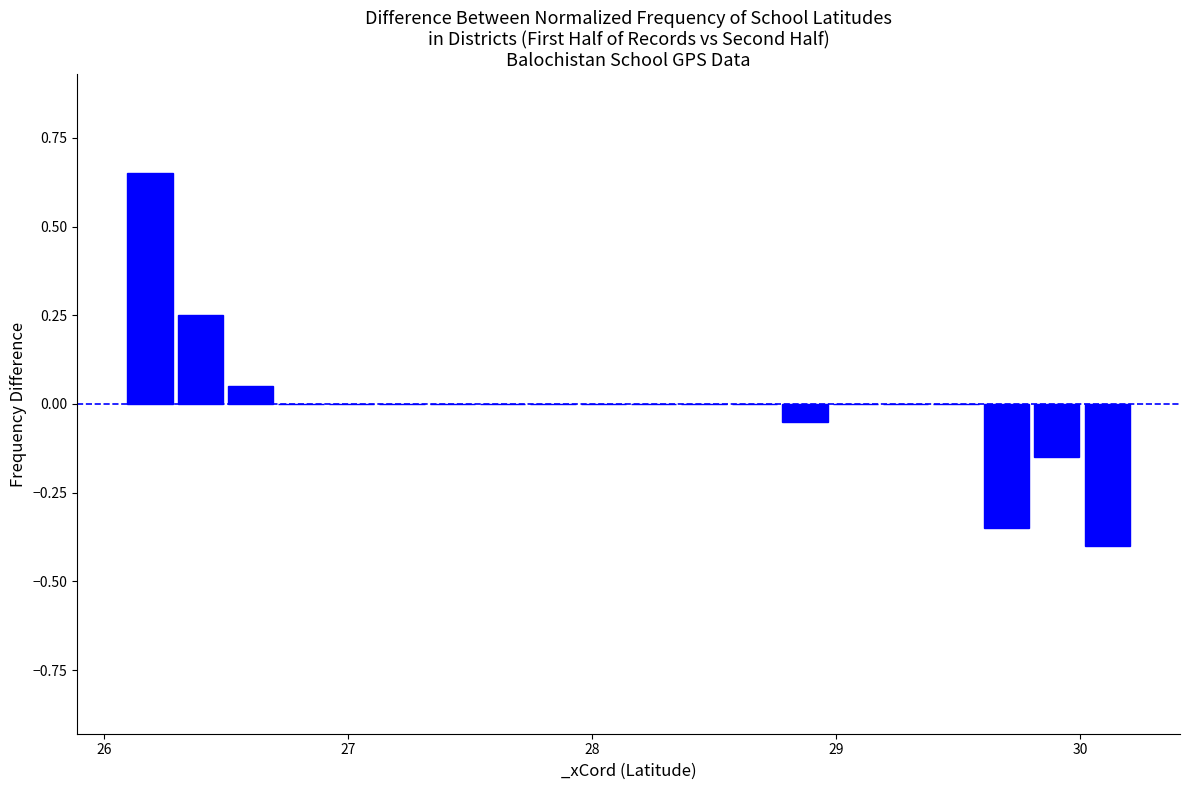

Around what value on the x-axis is the tallest bar? Give the approximate position of its centre, as read against the axis.

26.2